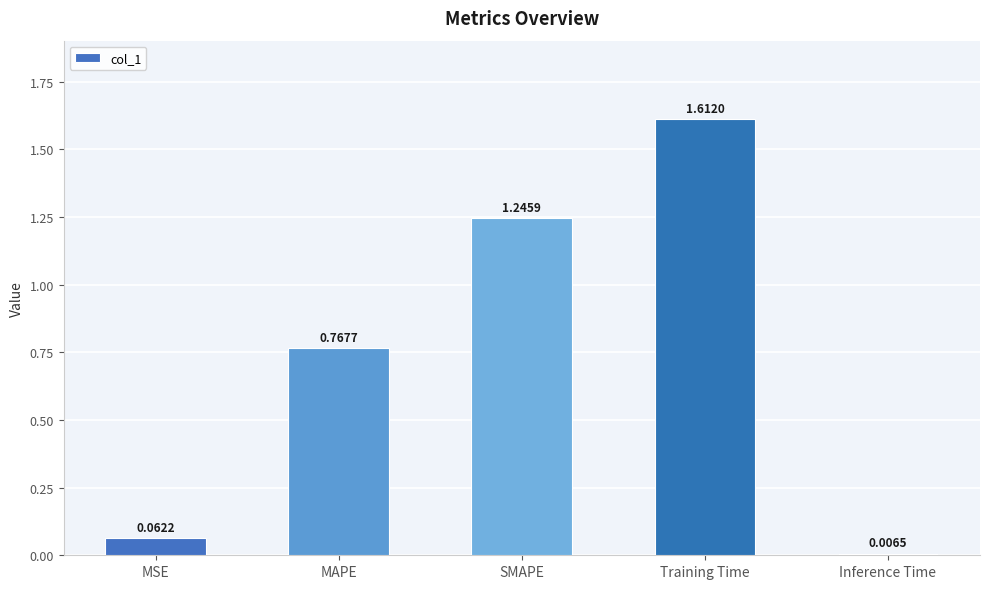

Which category has the highest value across all series?

Training Time